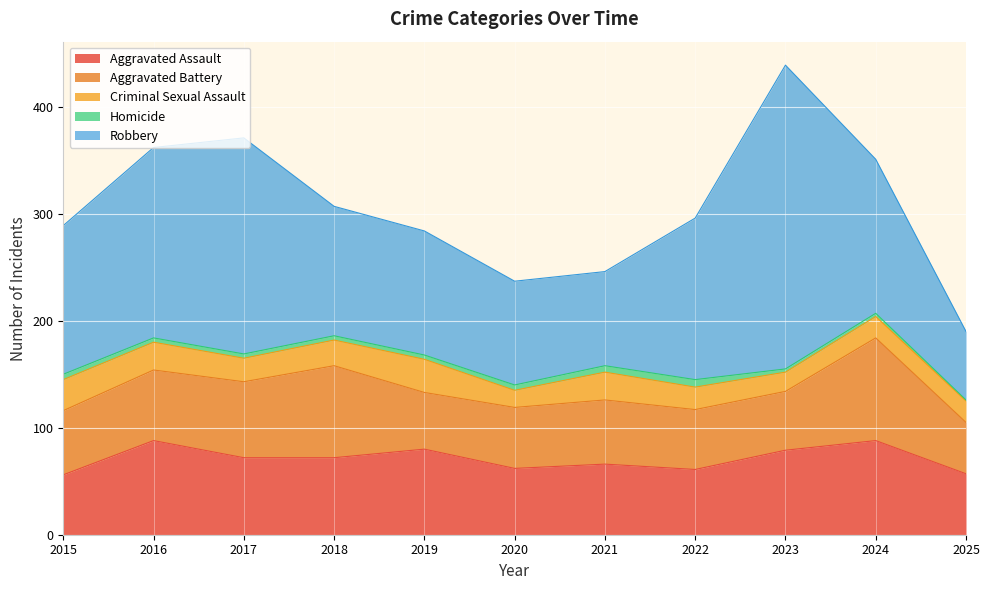

Reading left to right, transcribe all the data shown in this chart.

Aggravated Assault: 2015=56	2016=88	2017=72	2018=72	2019=80	2020=62	2021=66	2022=61	2023=79	2024=88	2025=57
Aggravated Battery: 2015=60	2016=66	2017=71	2018=86	2019=53	2020=57	2021=60	2022=56	2023=55	2024=96	2025=48
Criminal Sexual Assault: 2015=29	2016=26	2017=22	2018=24	2019=31	2020=16	2021=26	2022=21	2023=18	2024=20	2025=20
Homicide: 2015=5	2016=4	2017=4	2018=4	2019=4	2020=5	2021=6	2022=7	2023=3	2024=3	2025=1
Robbery: 2015=139	2016=178	2017=202	2018=121	2019=116	2020=97	2021=88	2022=151	2023=284	2024=144	2025=64